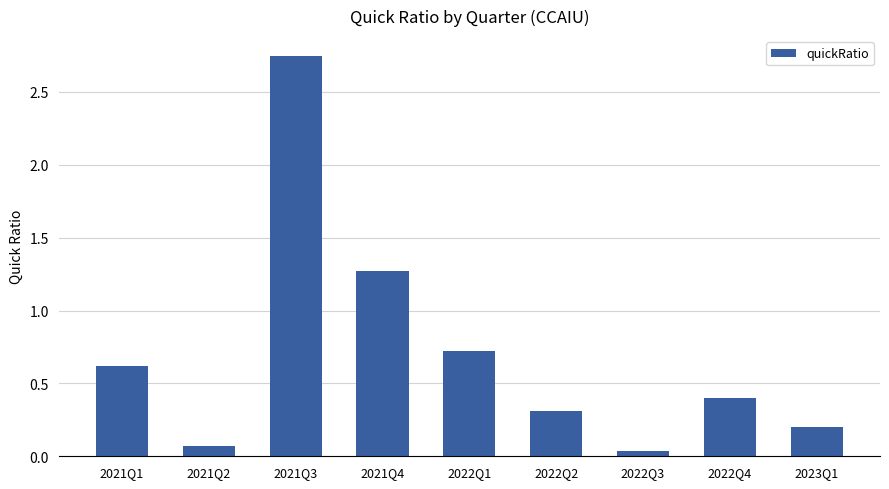

Read the value at 2022Q4.

0.4